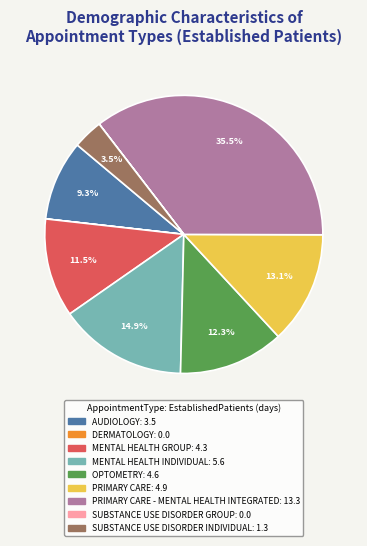

Is there a majority slice in this chart?

No